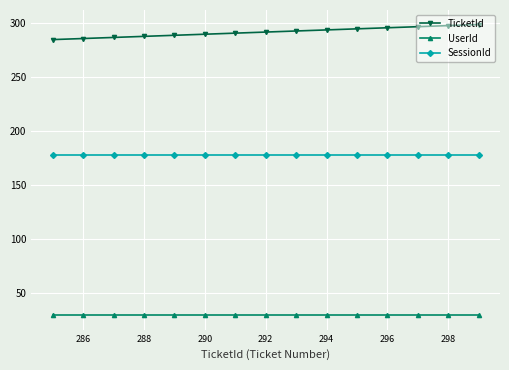

At how many categories does at least one series exceed 38?

15